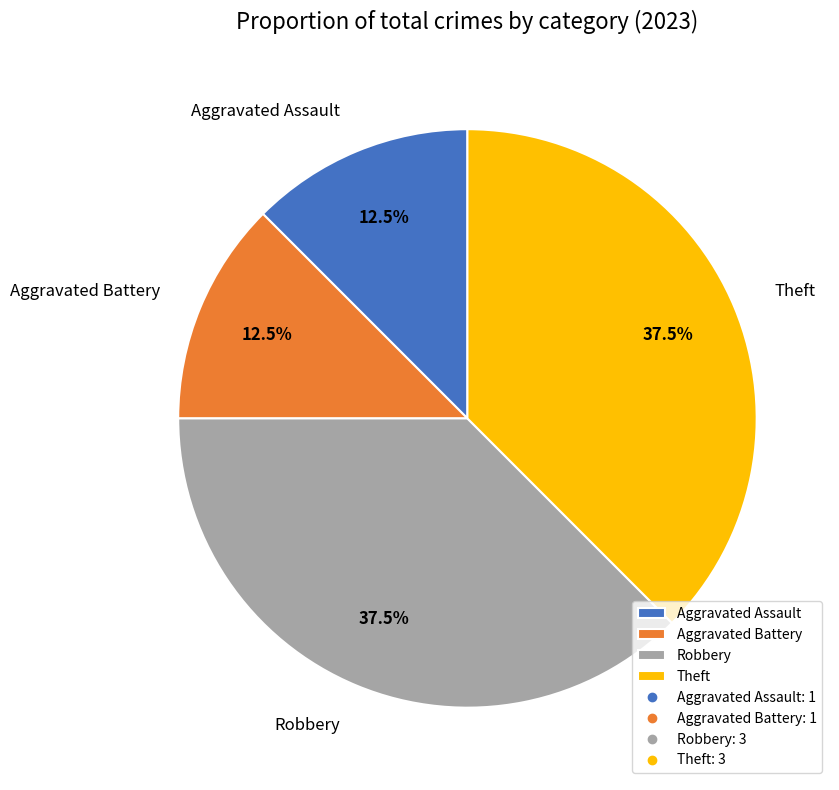

Is there a majority slice in this chart?

No